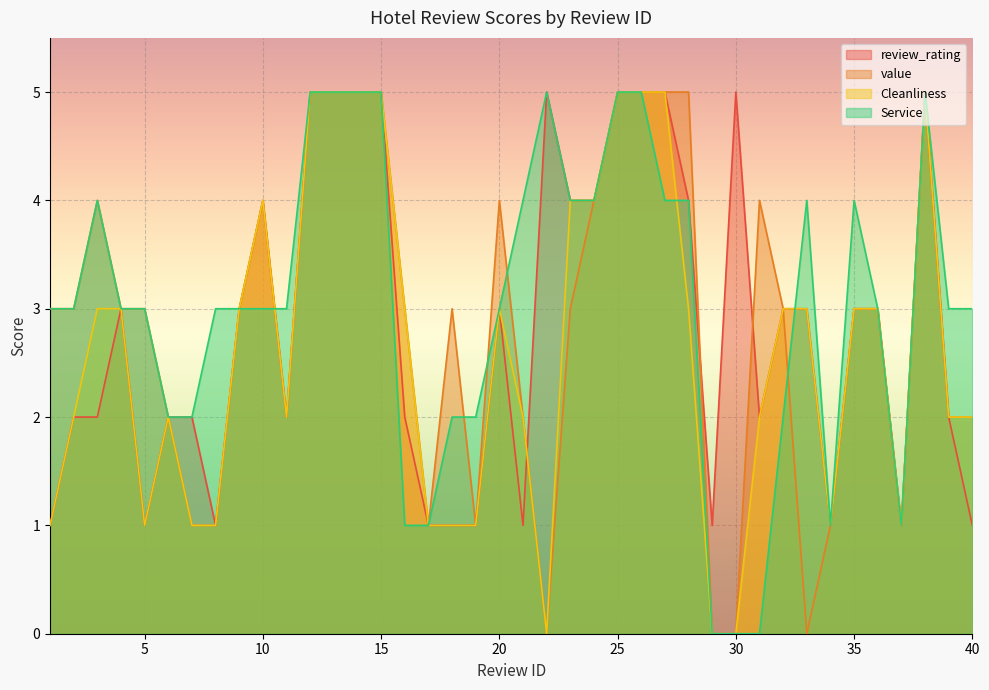

Rank the series by their maximum value, from highest to lowest.

review_rating, value, Cleanliness, Service